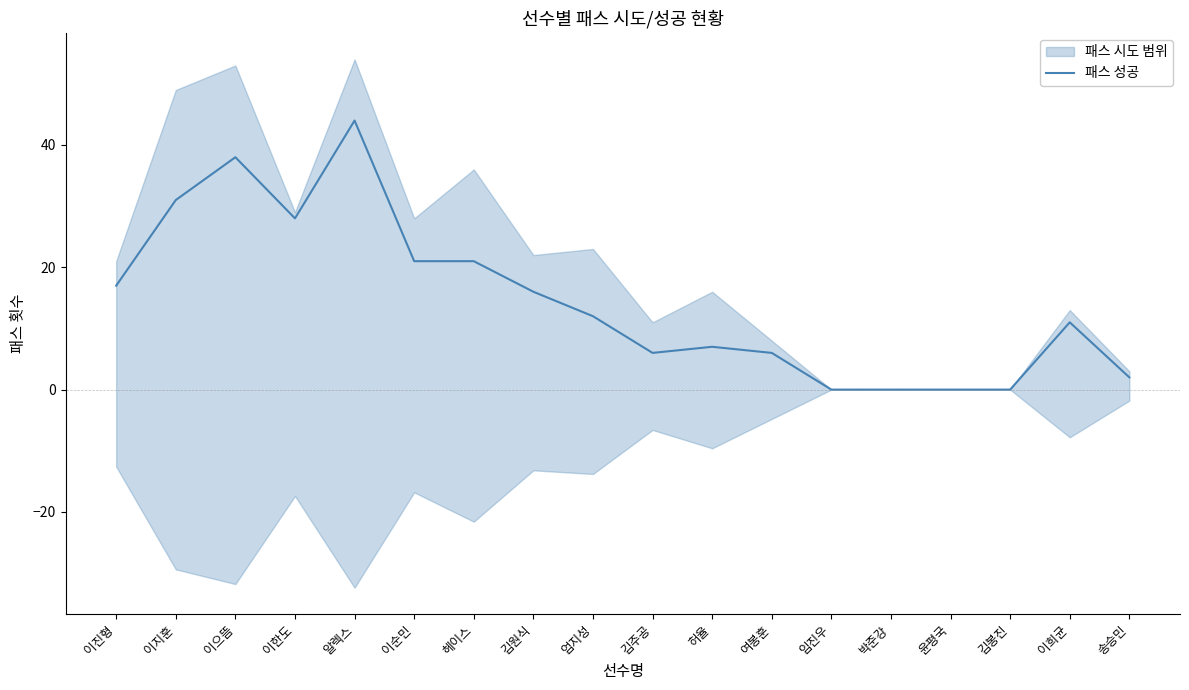

How many interior local valleys (lower than both neighbors) does the data have?

2